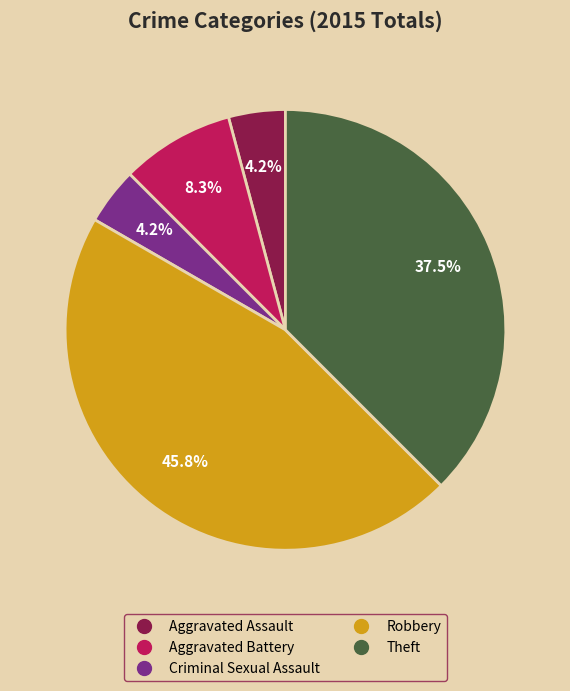

What portion of the pie excludes Theft?

62.5%